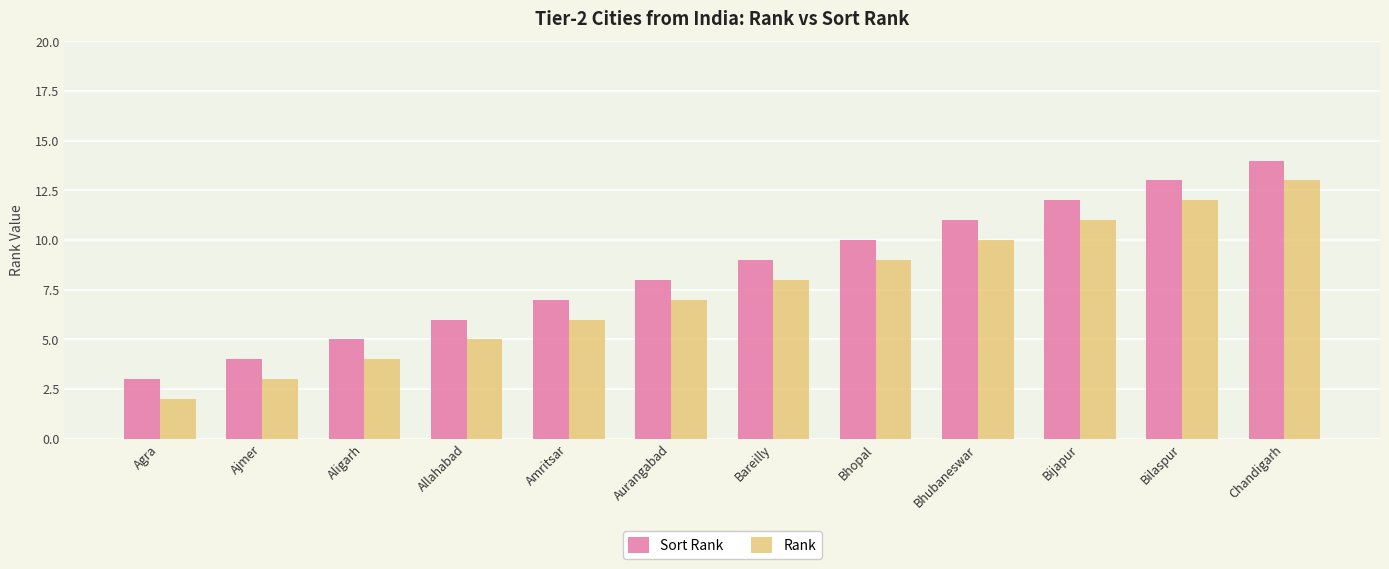

Reading right to left, extract all data points from this chart.

Sort Rank: Chandigarh=14	Bilaspur=13	Bijapur=12	Bhubaneswar=11	Bhopal=10	Bareilly=9	Aurangabad=8	Amritsar=7	Allahabad=6	Aligarh=5	Ajmer=4	Agra=3
Rank: Chandigarh=13	Bilaspur=12	Bijapur=11	Bhubaneswar=10	Bhopal=9	Bareilly=8	Aurangabad=7	Amritsar=6	Allahabad=5	Aligarh=4	Ajmer=3	Agra=2